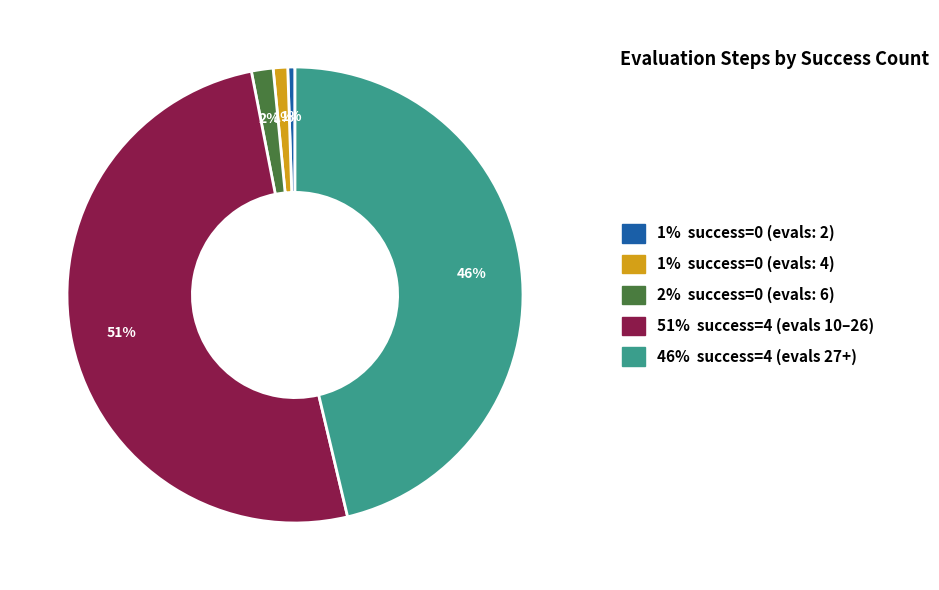

How many segments does this pie chart have?

5